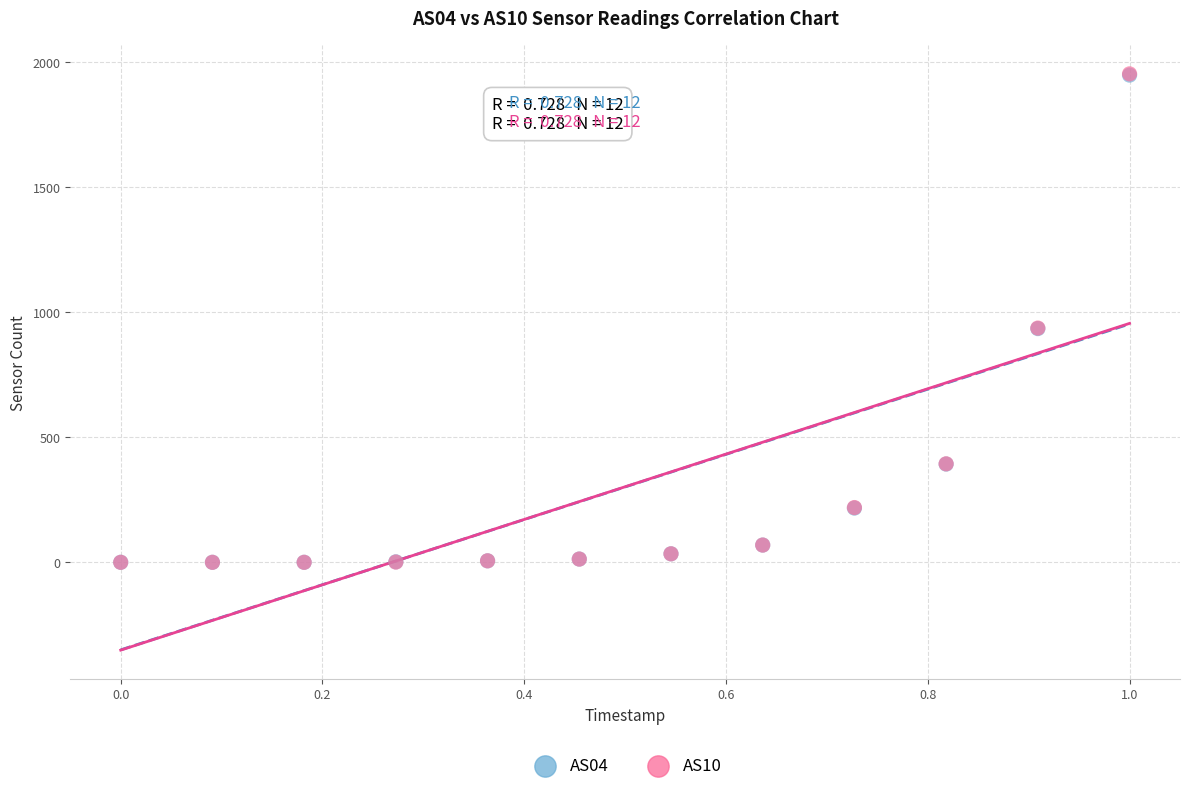

Which series has the largest Y range (max minus min)?

AS10